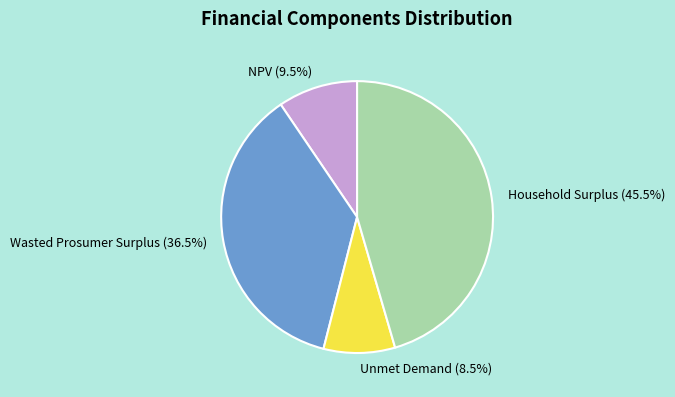

How many segments does this pie chart have?

4